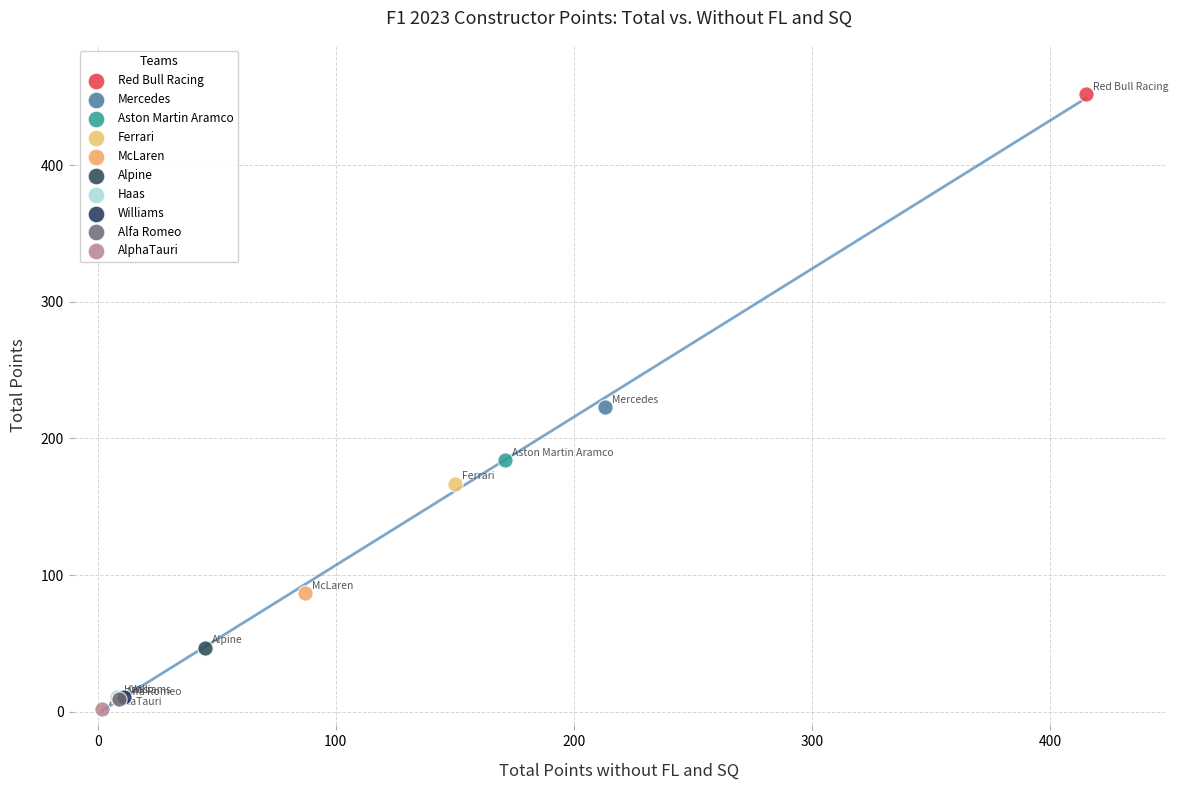

What are all the series names shown in the legend?

Red Bull Racing, Mercedes, Aston Martin Aramco, Ferrari, McLaren, Alpine, Haas, Williams, Alfa Romeo, AlphaTauri